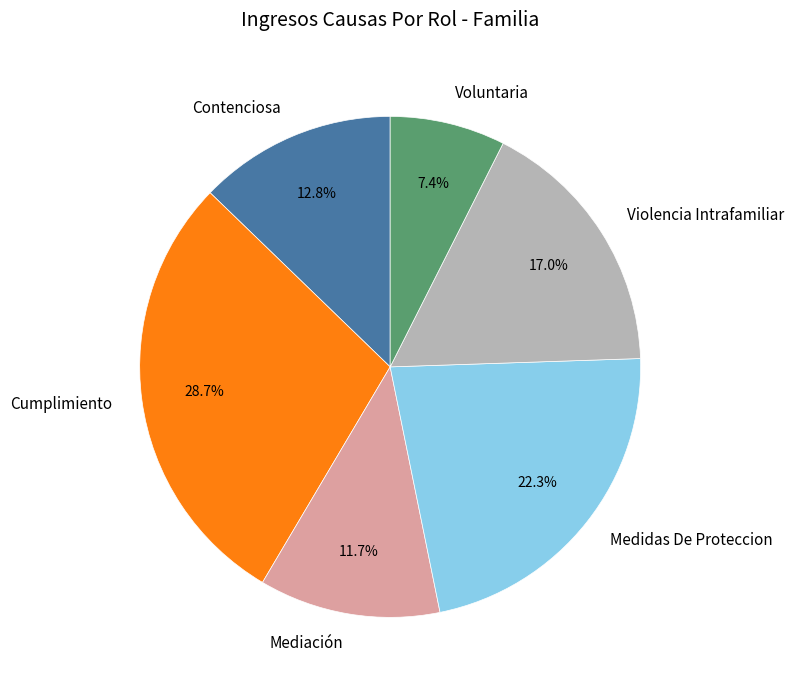

What percentage is the Medidas De Proteccion slice, to the nearest percent?

22%